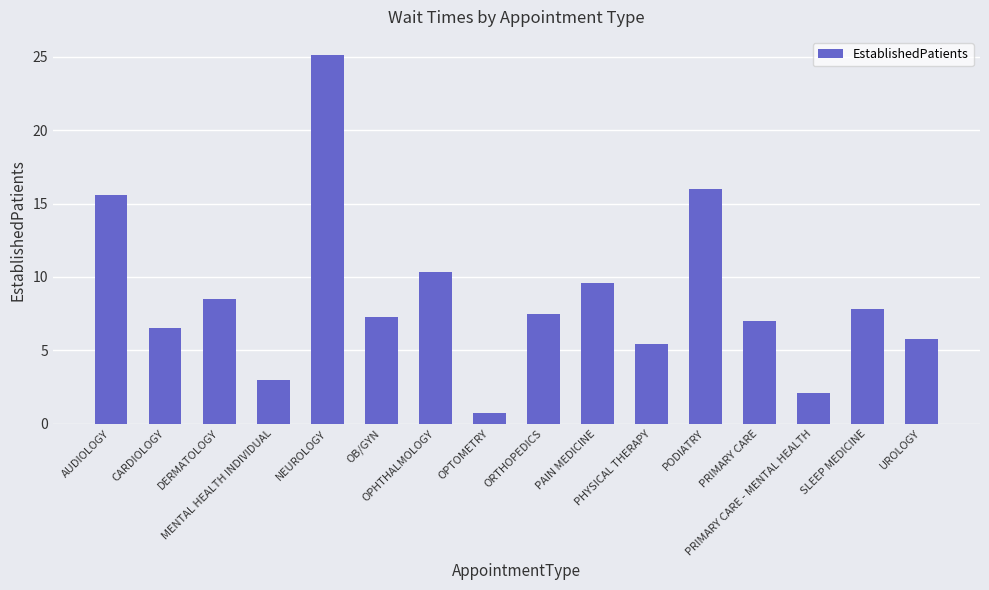

Where is the data nearest to the value 12?

OPHTHALMOLOGY